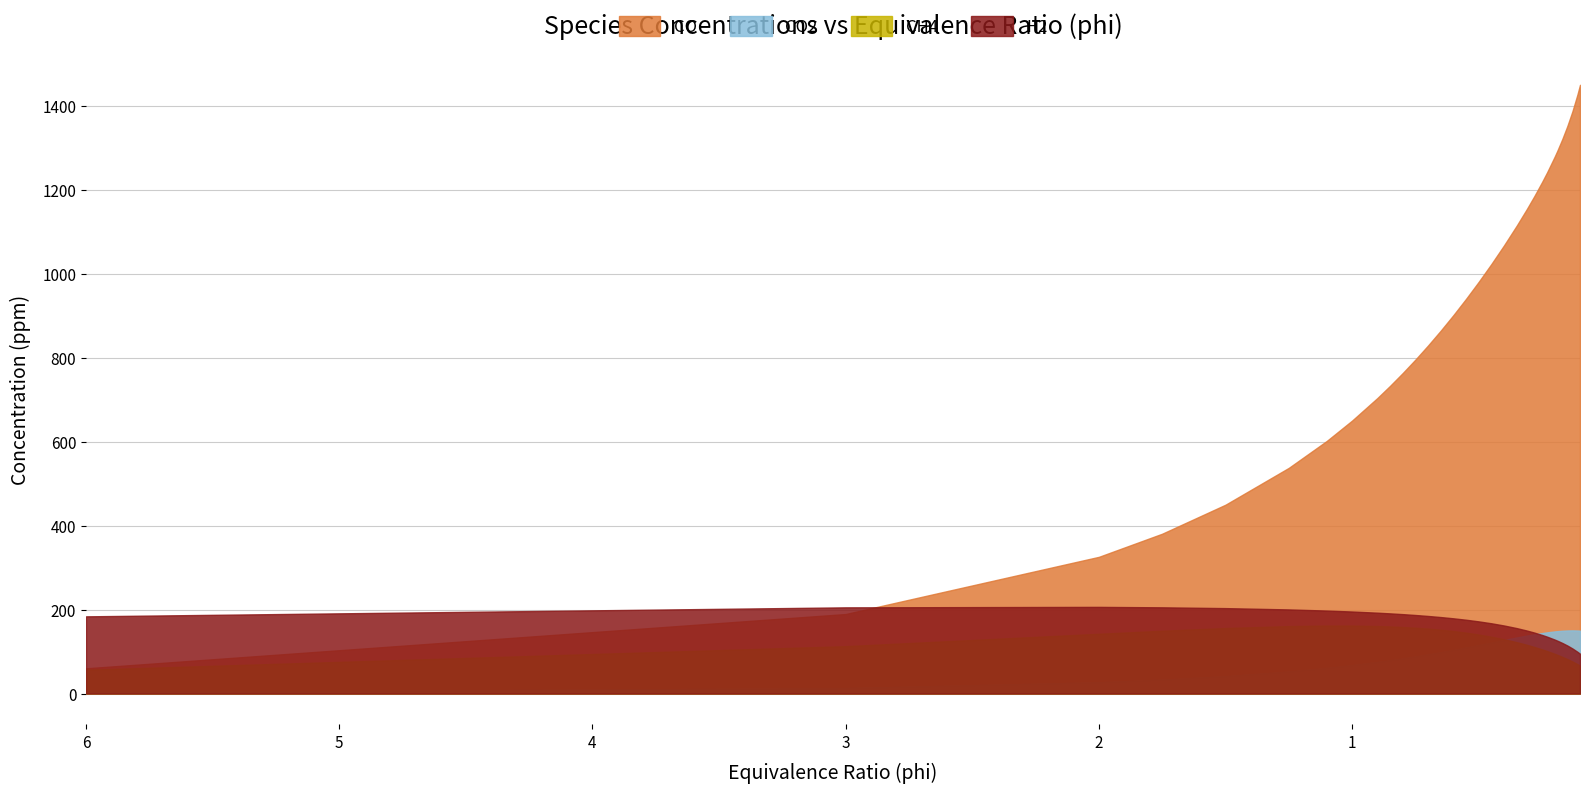

What is the sum of the CH4 values at 6.0 and 0.15?

138.9